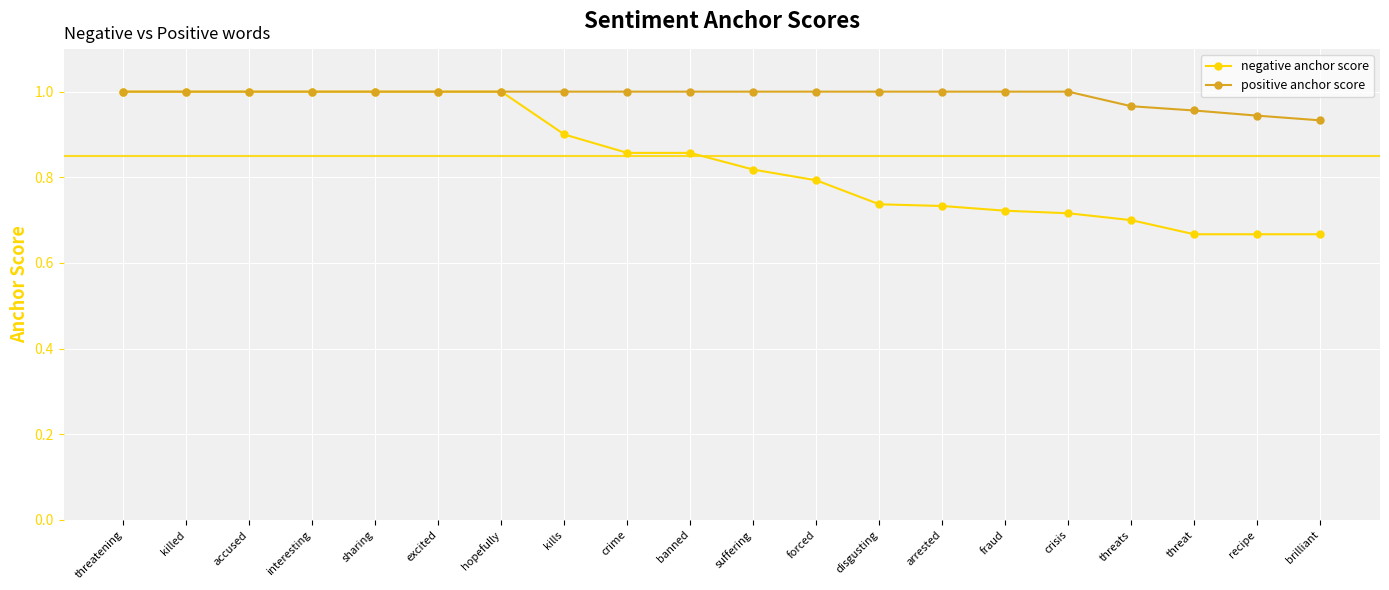

Which series has the widest spread of values?

negative anchor score